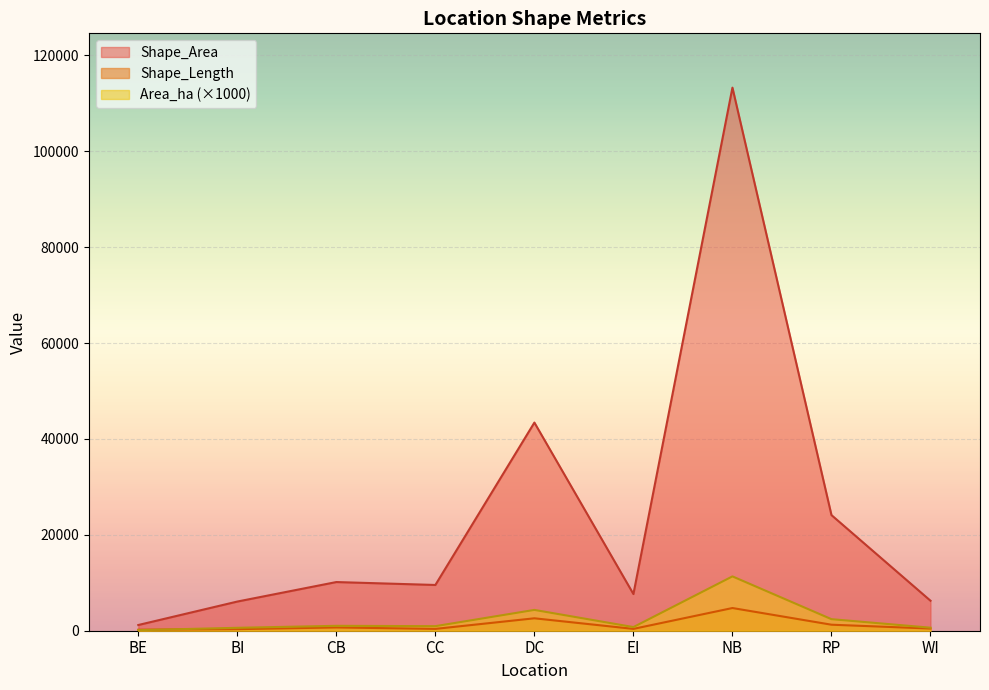

Which series has the widest spread of values?

Shape_Area